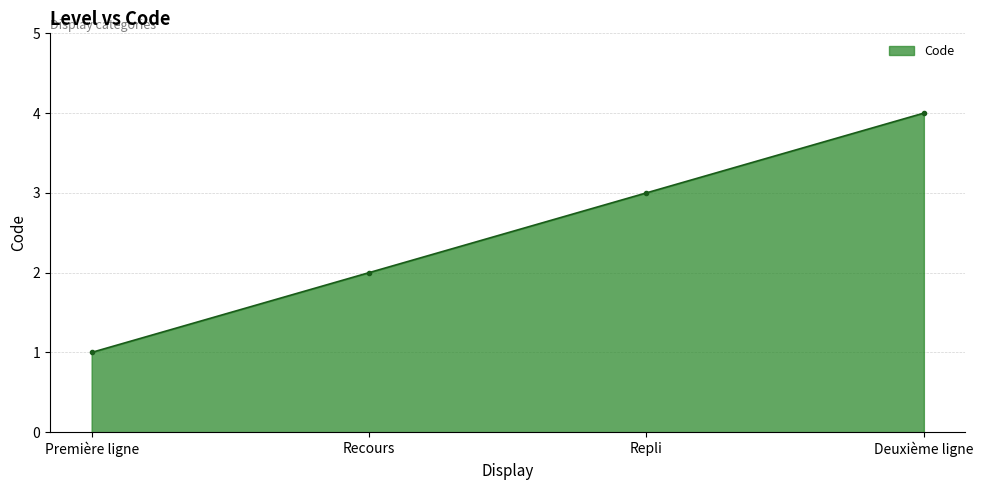

Approximately how many times larger is the value at Première ligne compared to Repli?

0.3